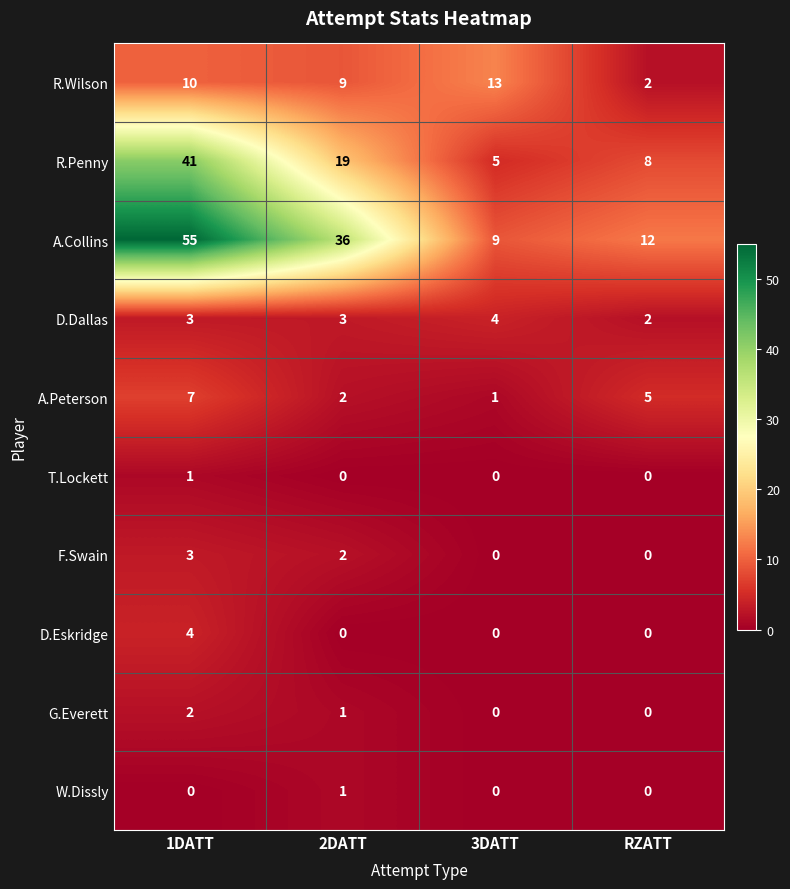

Where is A.Peterson nearest to the value 4?

RZATT